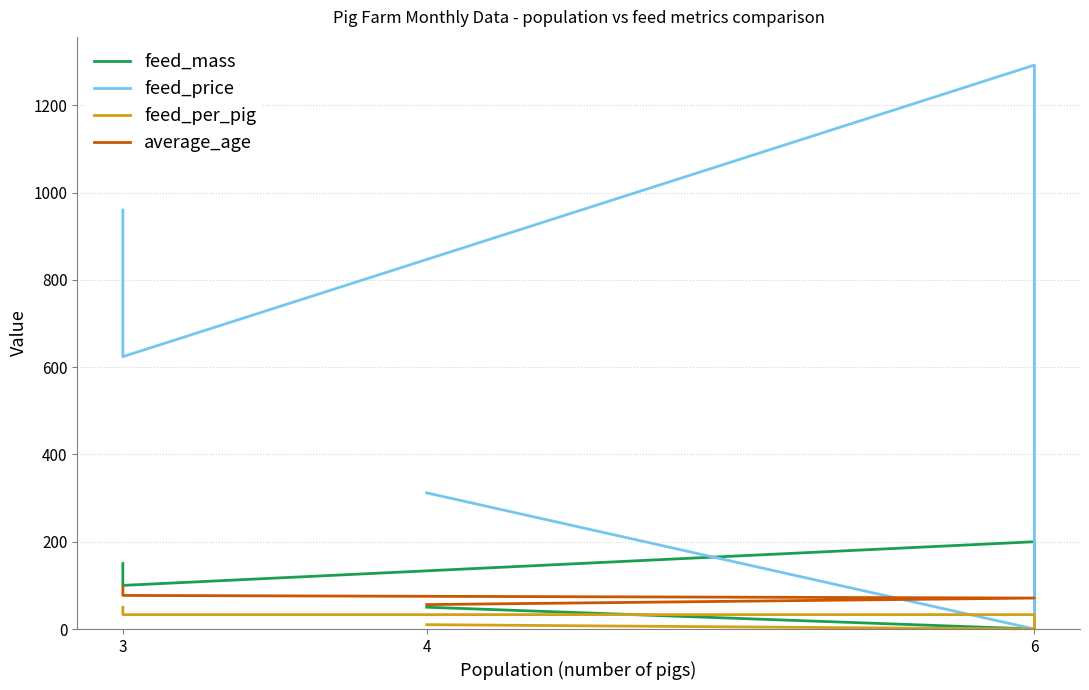

Reading left to right, list all the values displayed in this chart.

feed_mass: 150	100	200	0	50
feed_price: 960	624	1292	0	312
feed_per_pig: 50	33	33	0	10
average_age: 96	77	71	71	56